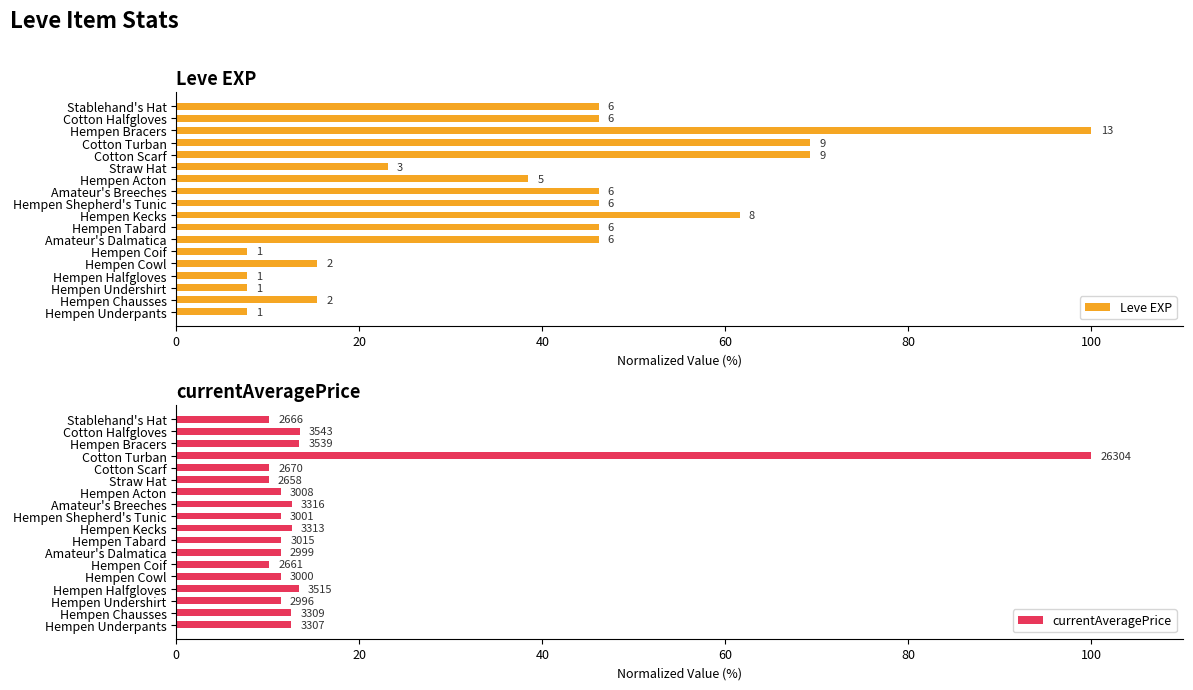

What is the sum of all Leve EXP values?

700.0